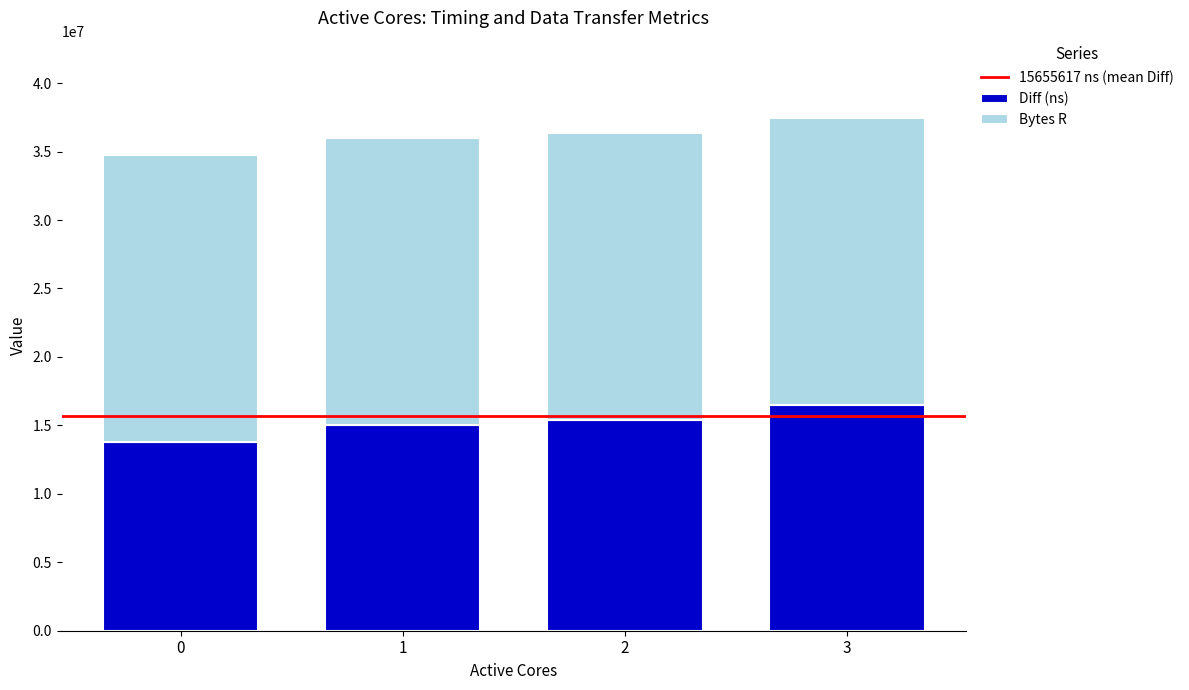

What is the approximate value of Diff (ns) at 2?

15364935